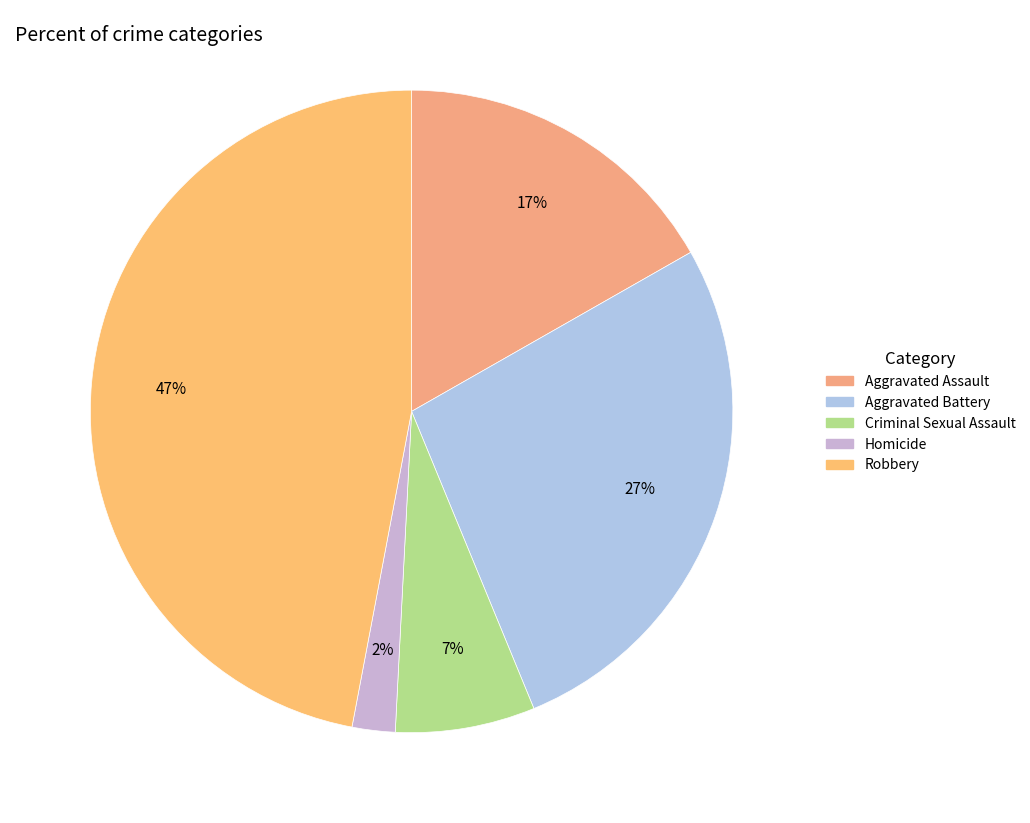

Count the number of slices in the pie.

5